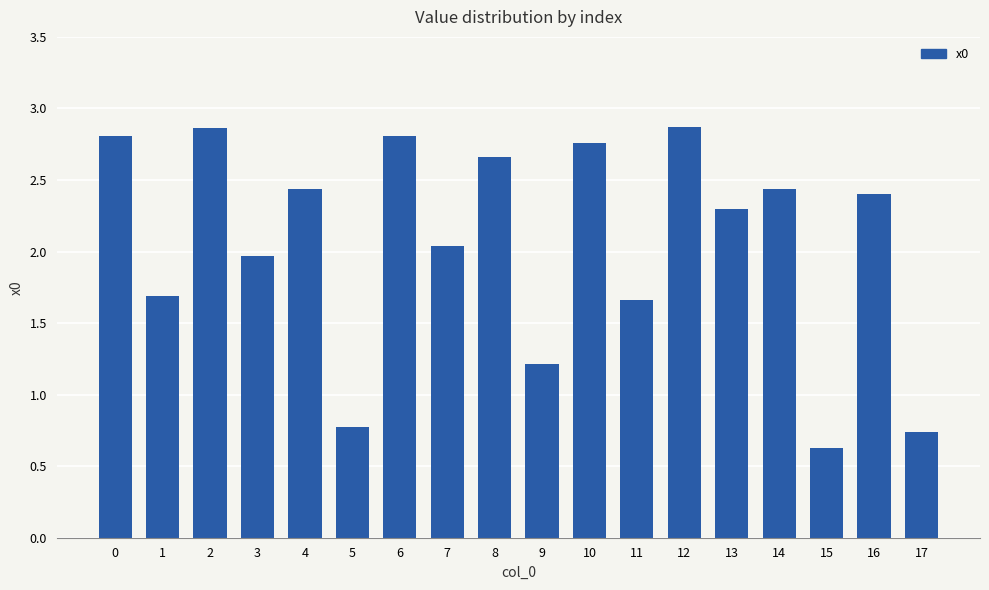

What is the difference between the maximum and second lowest values?

2.1